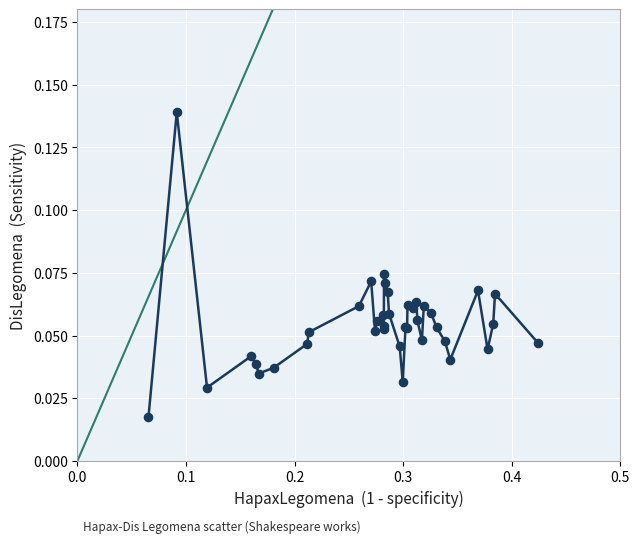

How many lines are shown in the chart?

1